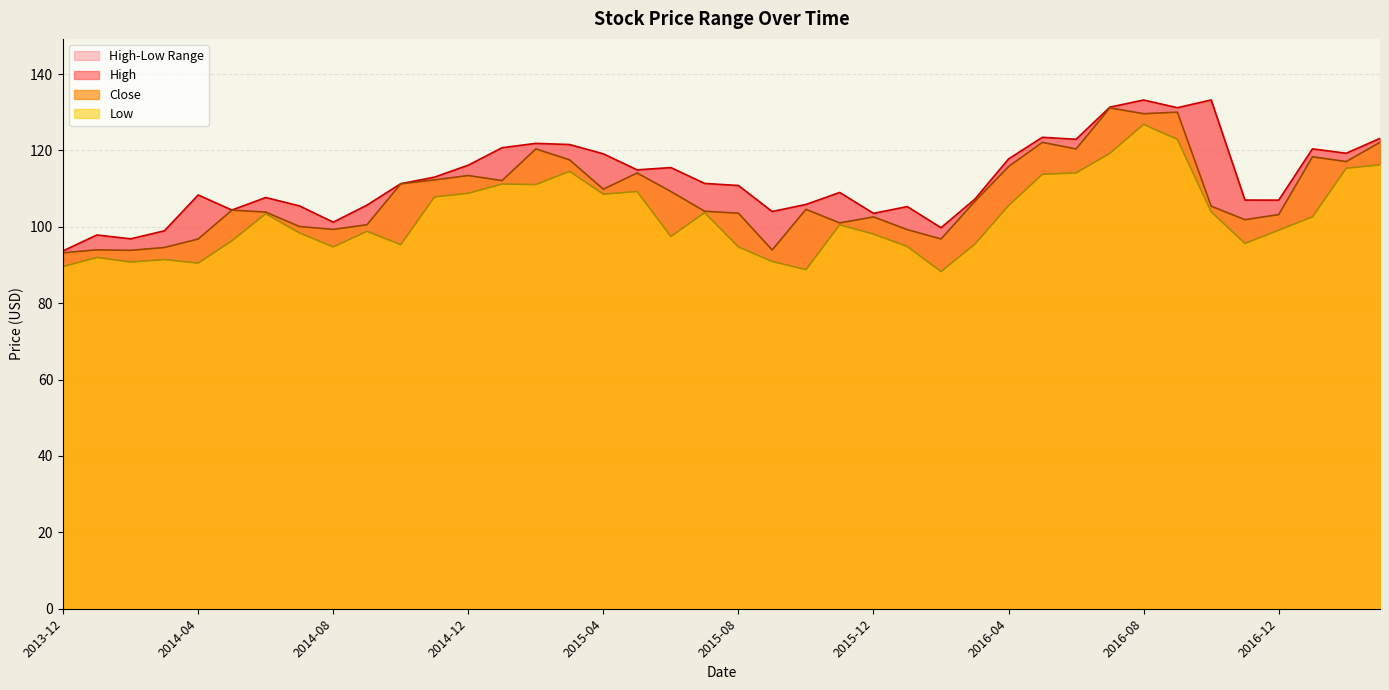

Where is the first local minimum for Low?

2014-02-01